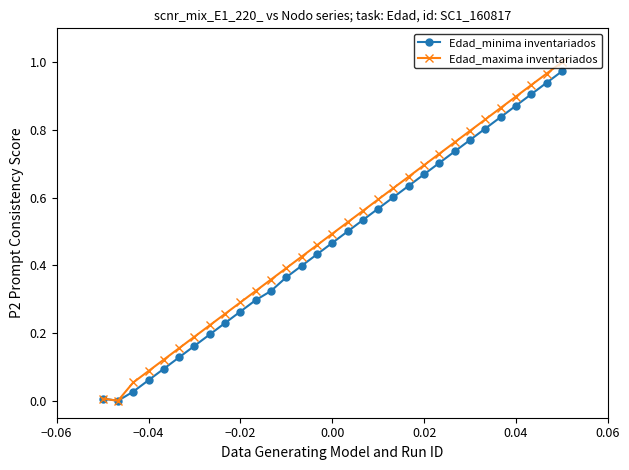

Which series has the widest spread of values?

Edad_maxima inventariados